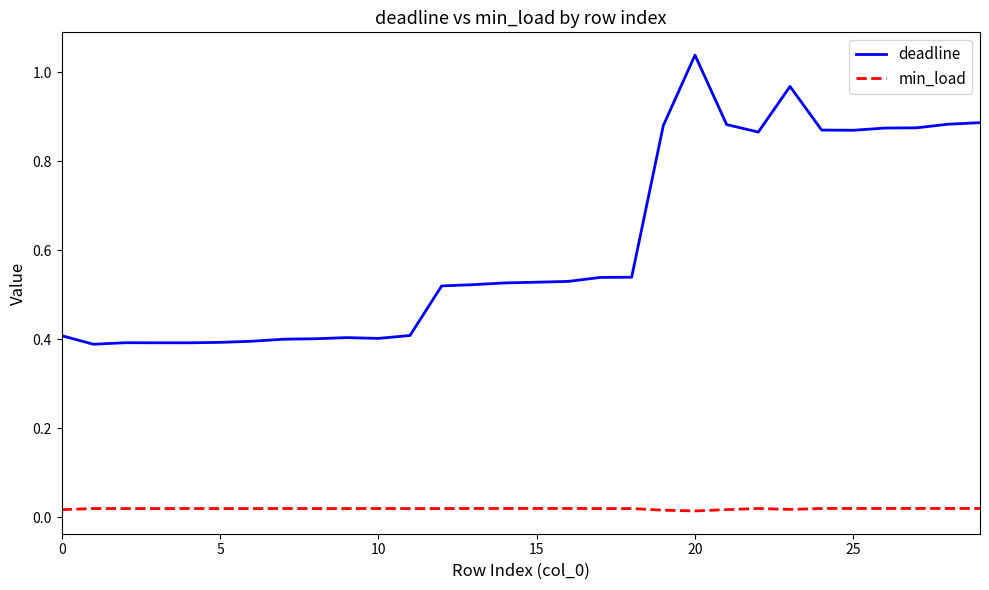

Which series has the largest range (max minus min)?

deadline